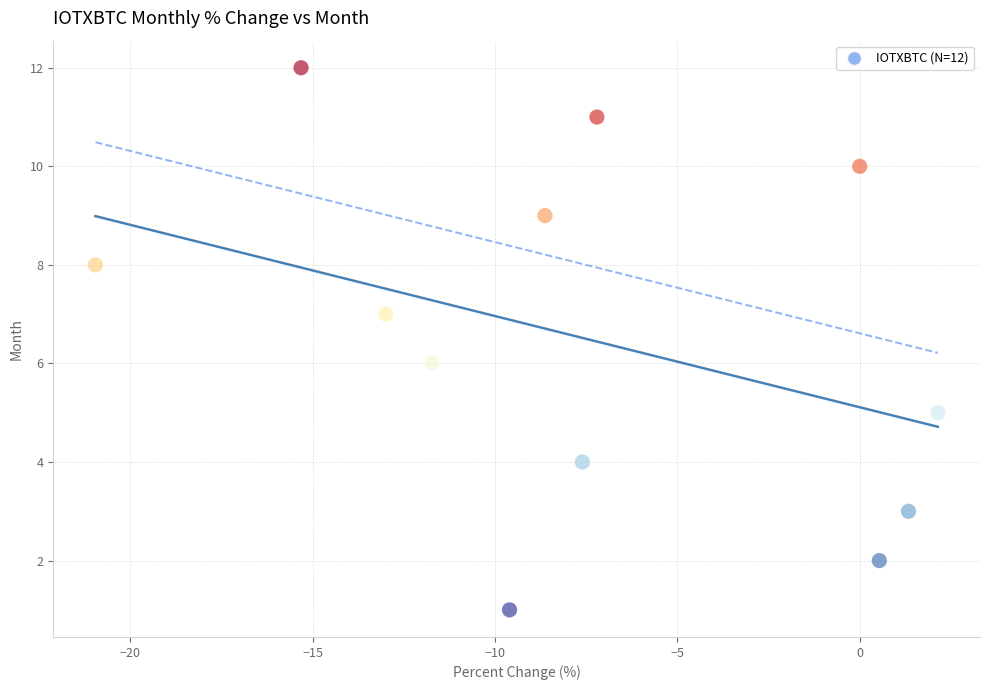

What is the range of Y values (max minus min)?

11